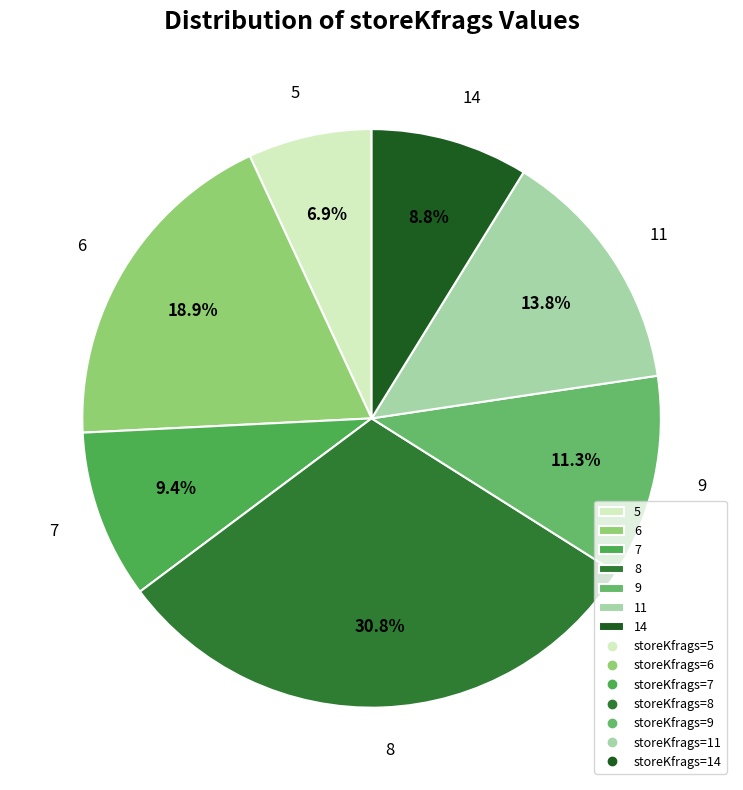

Which category has the smallest portion of the pie?

5